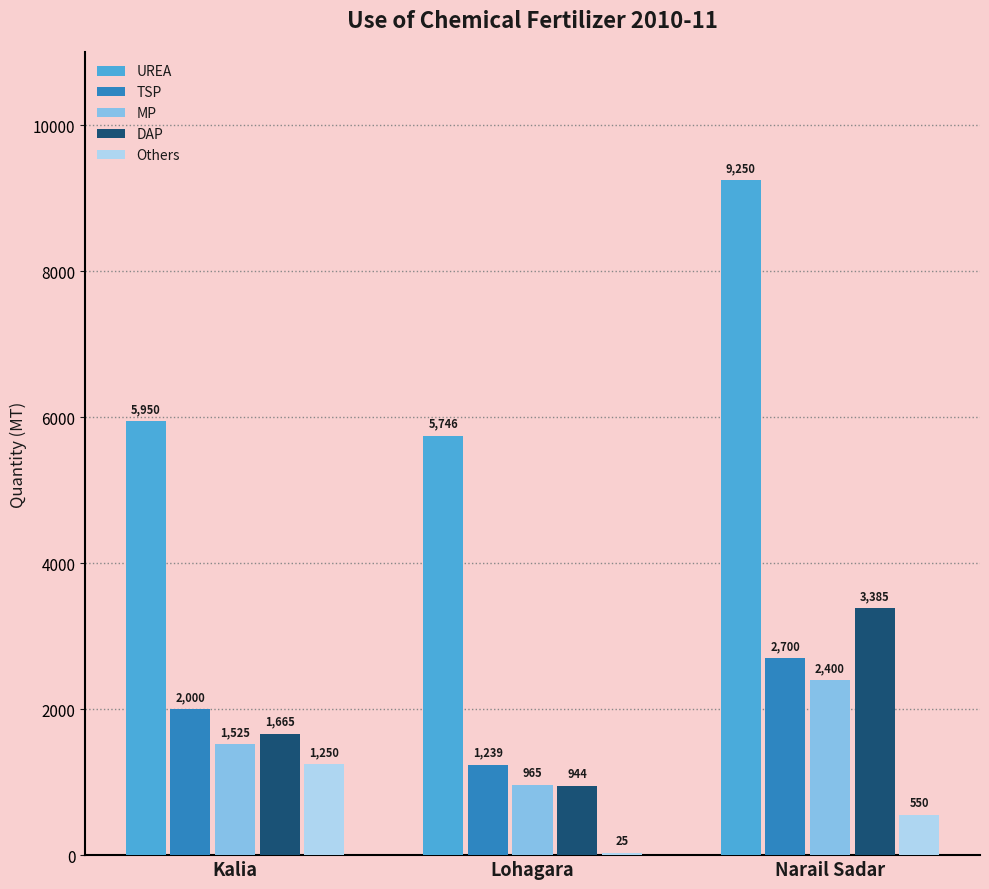

How many distinct data groups are displayed?

5